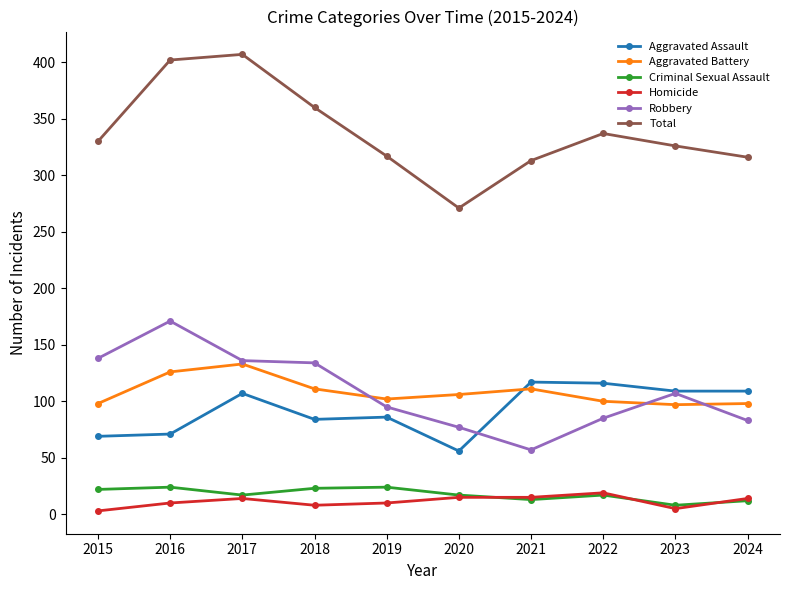

What are all the series names shown in the legend?

Aggravated Assault, Aggravated Battery, Criminal Sexual Assault, Homicide, Robbery, Total